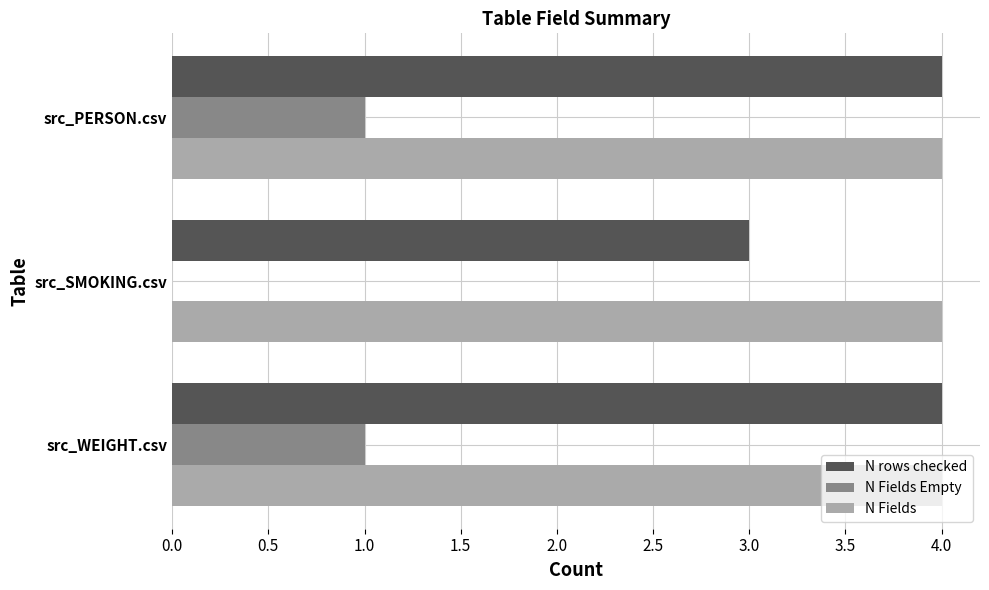

What is the highest value of the N Fields series?

4